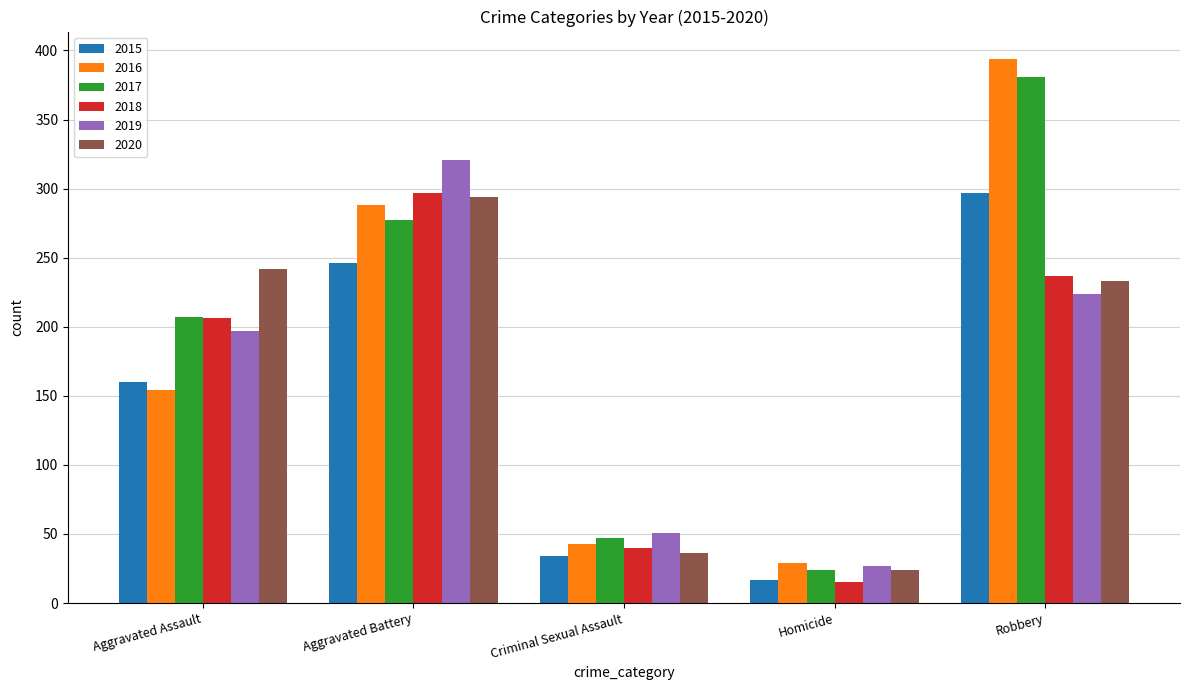

Is the value of 2015 at Aggravated Assault greater than the value of 2017 at Robbery?

No